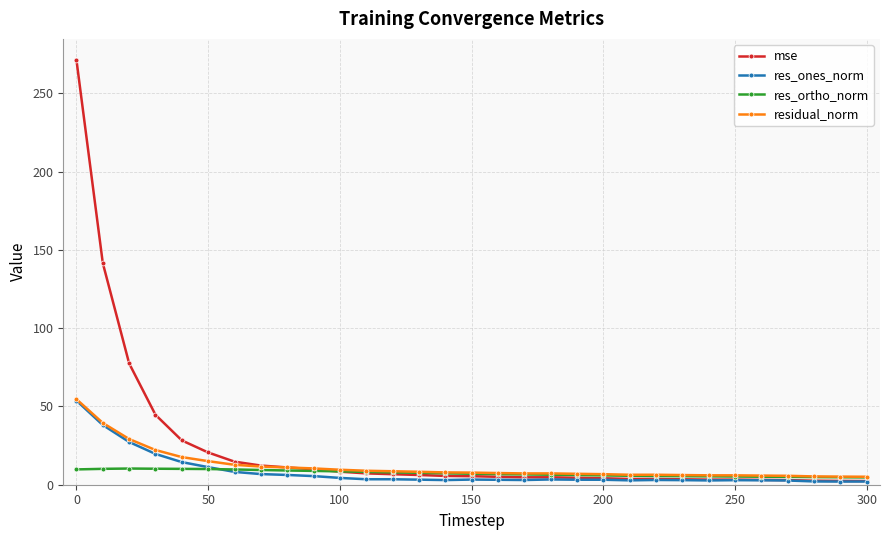

True or false: mse has more than 1 points higher than both neighbors.

True